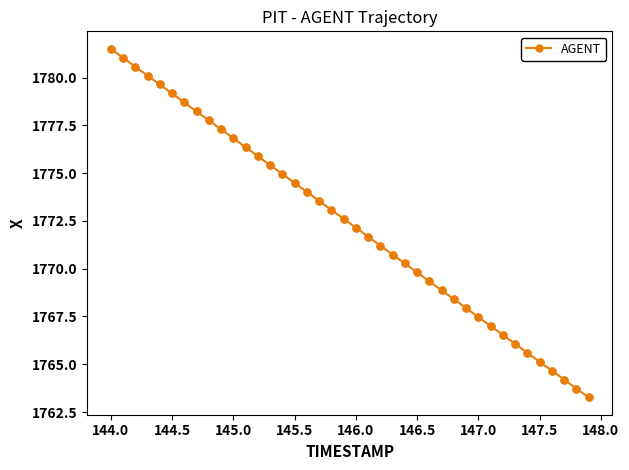

What is the sum of all values?

70895.4